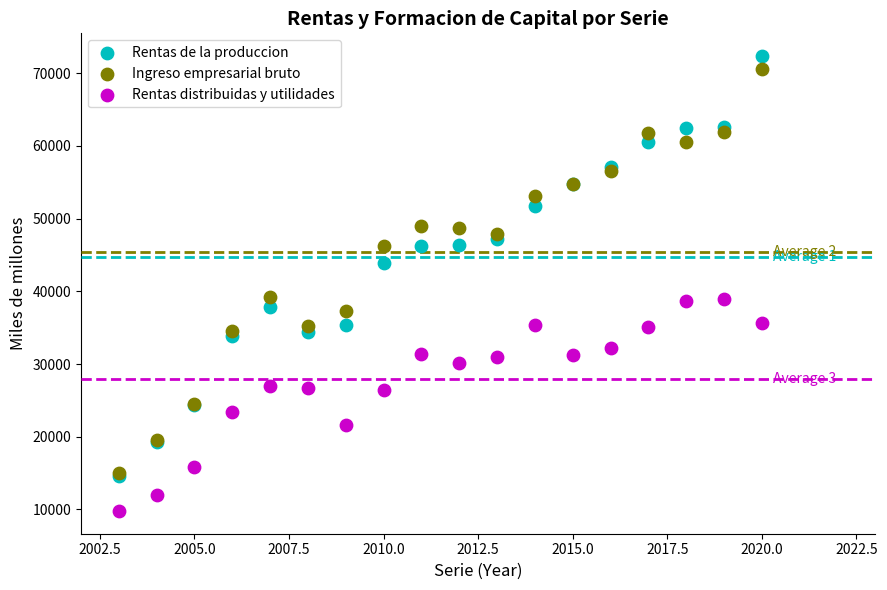

In the Ingreso empresarial bruto series, what Y value is closest to 42817?

46296